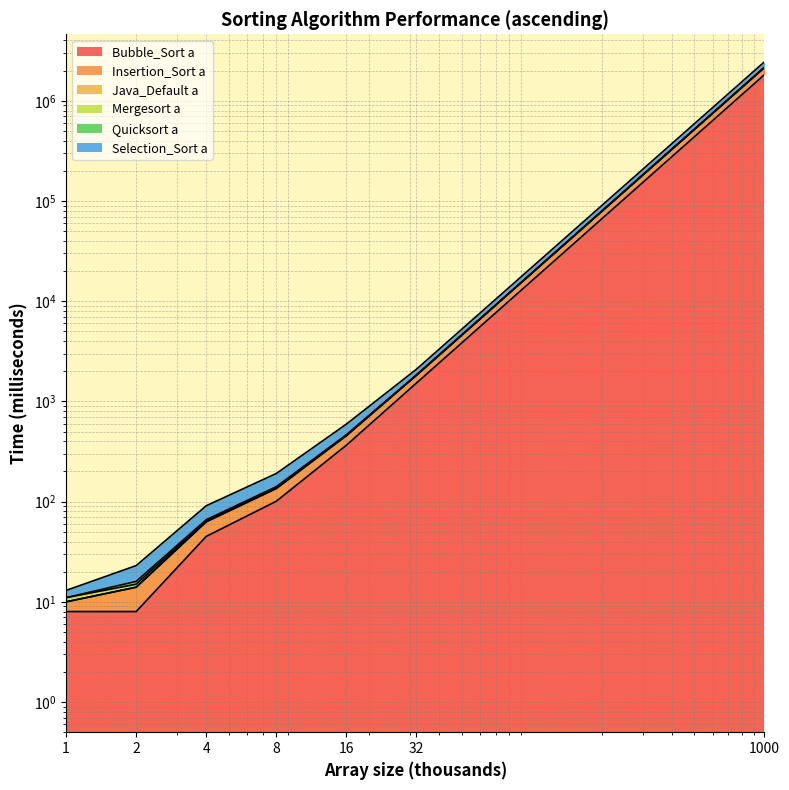

Which series changed the most between 1 and 1000?

Insertion_Sort a